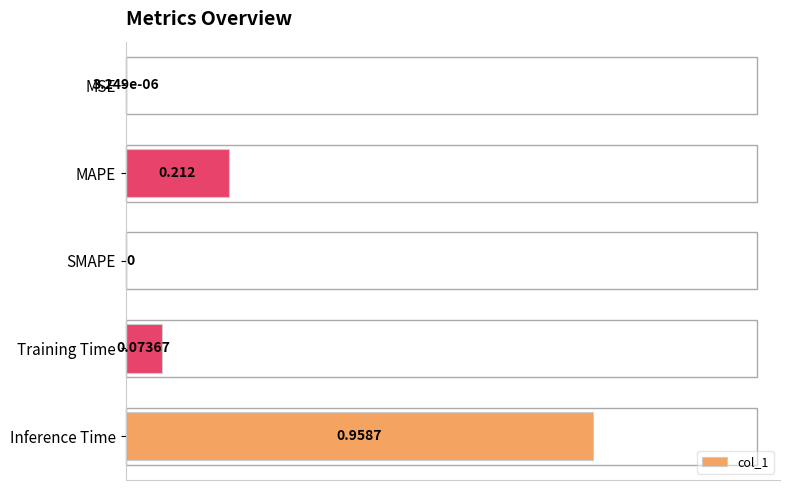

Between Training Time and MAPE, which is larger?

MAPE